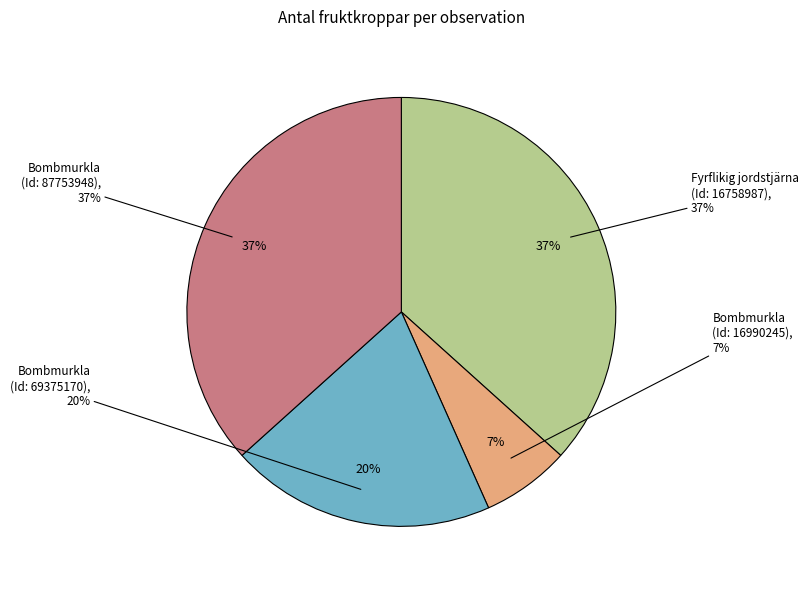

The Bombmurkla
(Id: 16990245) slice represents 7% of the pie. True or false?

True